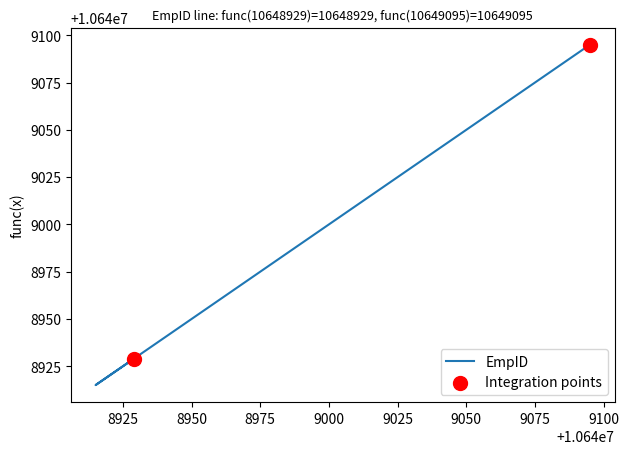

What is the ratio of the value at 01/10/2024 to the value at 01/10/2024?

1.0